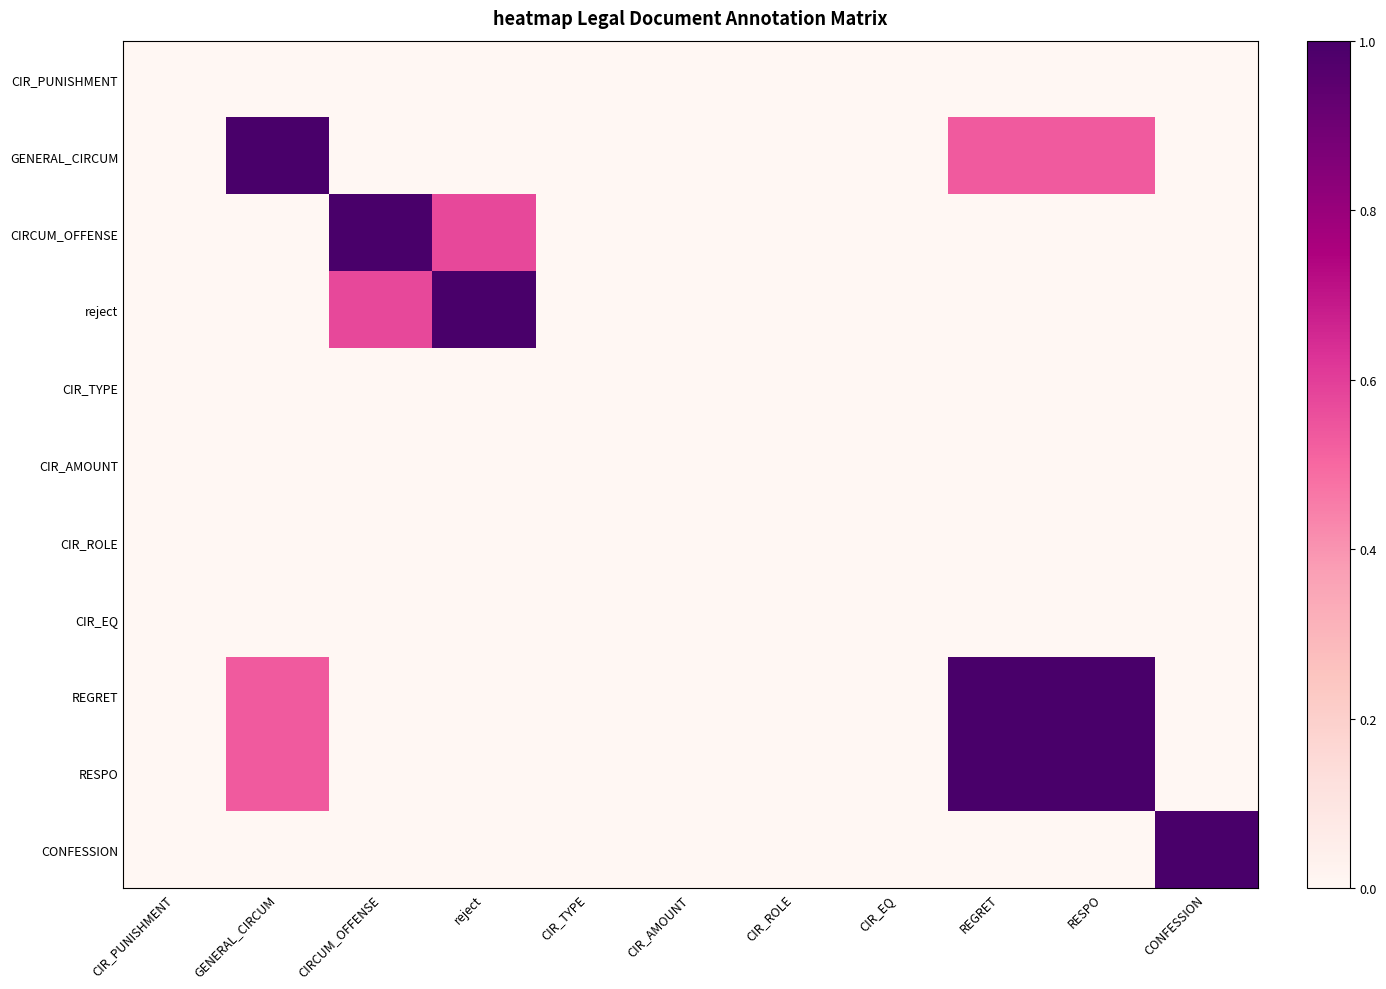

Reading left to right, transcribe all the data shown in this chart.

CIR_PUNISHMENT: CIR_PUNISHMENT=0.0	GENERAL_CIRCUM=0.0	CIRCUM_OFFENSE=0.0	reject=0.0	CIR_TYPE=0.0	CIR_AMOUNT=0.0	CIR_ROLE=0.0	CIR_EQ=0.0	REGRET=0.0	RESPO=0.0	CONFESSION=0.0
GENERAL_CIRCUM: CIR_PUNISHMENT=0.0	GENERAL_CIRCUM=1.0	CIRCUM_OFFENSE=0.0	reject=0.0	CIR_TYPE=0.0	CIR_AMOUNT=0.0	CIR_ROLE=0.0	CIR_EQ=0.0	REGRET=0.5	RESPO=0.5	CONFESSION=0.0
CIRCUM_OFFENSE: CIR_PUNISHMENT=0.0	GENERAL_CIRCUM=0.0	CIRCUM_OFFENSE=1.0	reject=0.6	CIR_TYPE=0.0	CIR_AMOUNT=0.0	CIR_ROLE=0.0	CIR_EQ=0.0	REGRET=0.0	RESPO=0.0	CONFESSION=0.0
reject: CIR_PUNISHMENT=0.0	GENERAL_CIRCUM=0.0	CIRCUM_OFFENSE=0.6	reject=1.0	CIR_TYPE=0.0	CIR_AMOUNT=0.0	CIR_ROLE=0.0	CIR_EQ=0.0	REGRET=0.0	RESPO=0.0	CONFESSION=0.0
CIR_TYPE: CIR_PUNISHMENT=0.0	GENERAL_CIRCUM=0.0	CIRCUM_OFFENSE=0.0	reject=0.0	CIR_TYPE=0.0	CIR_AMOUNT=0.0	CIR_ROLE=0.0	CIR_EQ=0.0	REGRET=0.0	RESPO=0.0	CONFESSION=0.0
CIR_AMOUNT: CIR_PUNISHMENT=0.0	GENERAL_CIRCUM=0.0	CIRCUM_OFFENSE=0.0	reject=0.0	CIR_TYPE=0.0	CIR_AMOUNT=0.0	CIR_ROLE=0.0	CIR_EQ=0.0	REGRET=0.0	RESPO=0.0	CONFESSION=0.0
CIR_ROLE: CIR_PUNISHMENT=0.0	GENERAL_CIRCUM=0.0	CIRCUM_OFFENSE=0.0	reject=0.0	CIR_TYPE=0.0	CIR_AMOUNT=0.0	CIR_ROLE=0.0	CIR_EQ=0.0	REGRET=0.0	RESPO=0.0	CONFESSION=0.0
CIR_EQ: CIR_PUNISHMENT=0.0	GENERAL_CIRCUM=0.0	CIRCUM_OFFENSE=0.0	reject=0.0	CIR_TYPE=0.0	CIR_AMOUNT=0.0	CIR_ROLE=0.0	CIR_EQ=0.0	REGRET=0.0	RESPO=0.0	CONFESSION=0.0
REGRET: CIR_PUNISHMENT=0.0	GENERAL_CIRCUM=0.5	CIRCUM_OFFENSE=0.0	reject=0.0	CIR_TYPE=0.0	CIR_AMOUNT=0.0	CIR_ROLE=0.0	CIR_EQ=0.0	REGRET=1.0	RESPO=1.0	CONFESSION=0.0
RESPO: CIR_PUNISHMENT=0.0	GENERAL_CIRCUM=0.5	CIRCUM_OFFENSE=0.0	reject=0.0	CIR_TYPE=0.0	CIR_AMOUNT=0.0	CIR_ROLE=0.0	CIR_EQ=0.0	REGRET=1.0	RESPO=1.0	CONFESSION=0.0
CONFESSION: CIR_PUNISHMENT=0.0	GENERAL_CIRCUM=0.0	CIRCUM_OFFENSE=0.0	reject=0.0	CIR_TYPE=0.0	CIR_AMOUNT=0.0	CIR_ROLE=0.0	CIR_EQ=0.0	REGRET=0.0	RESPO=0.0	CONFESSION=1.0